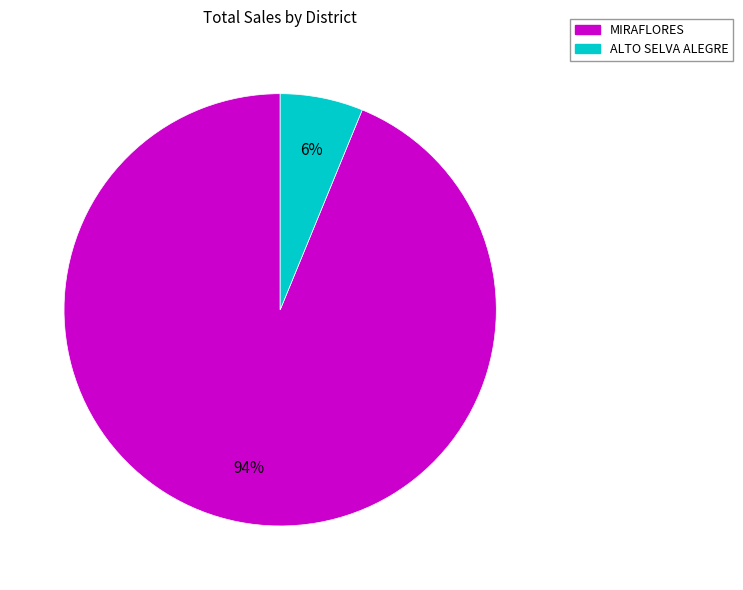

Rank the categories by value from highest to lowest.

MIRAFLORES, ALTO SELVA ALEGRE